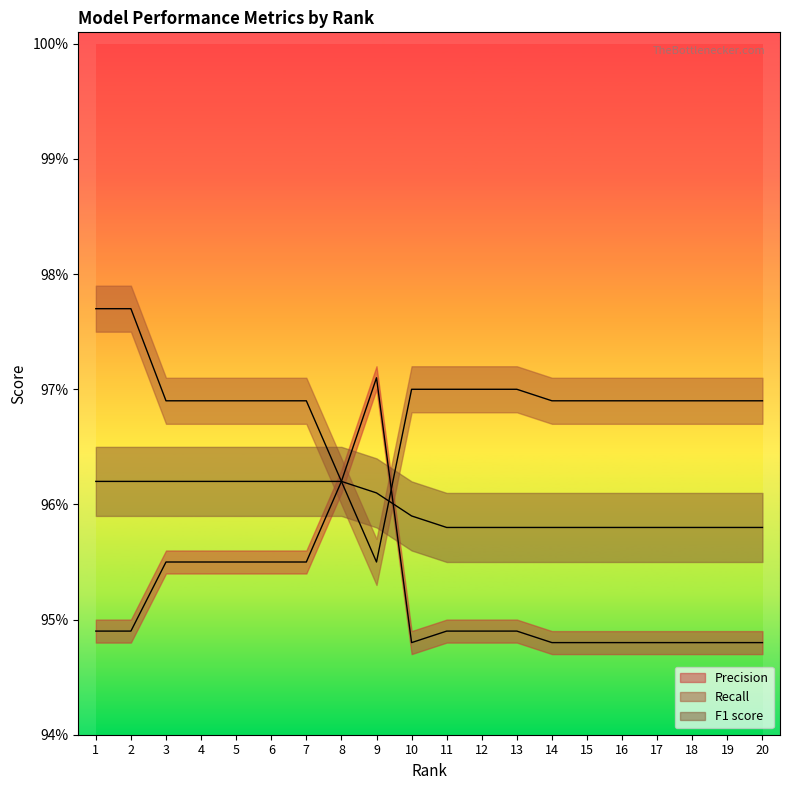

Rank the series at 16 from highest to lowest value.

Recall, F1 score, Precision